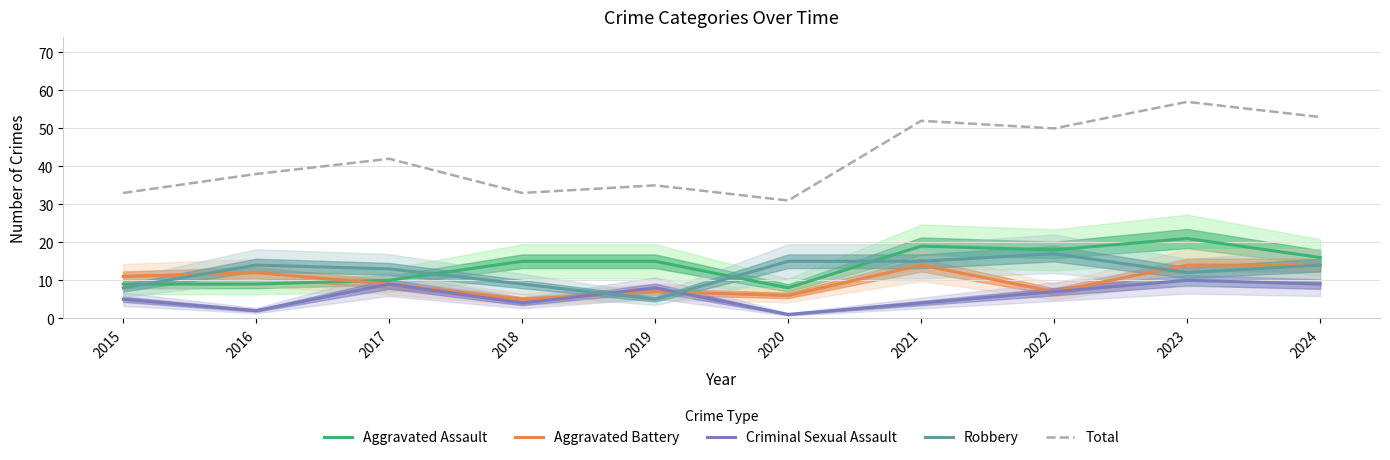

True or false: Total and Aggravated Battery cross at least once.

False